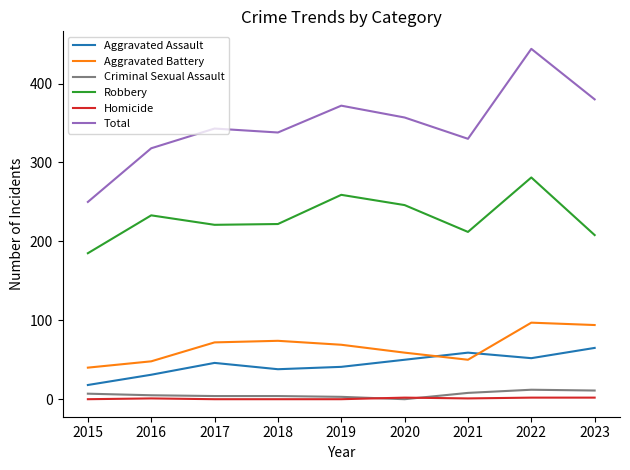

Which label corresponds to the largest value in the chart?

2022